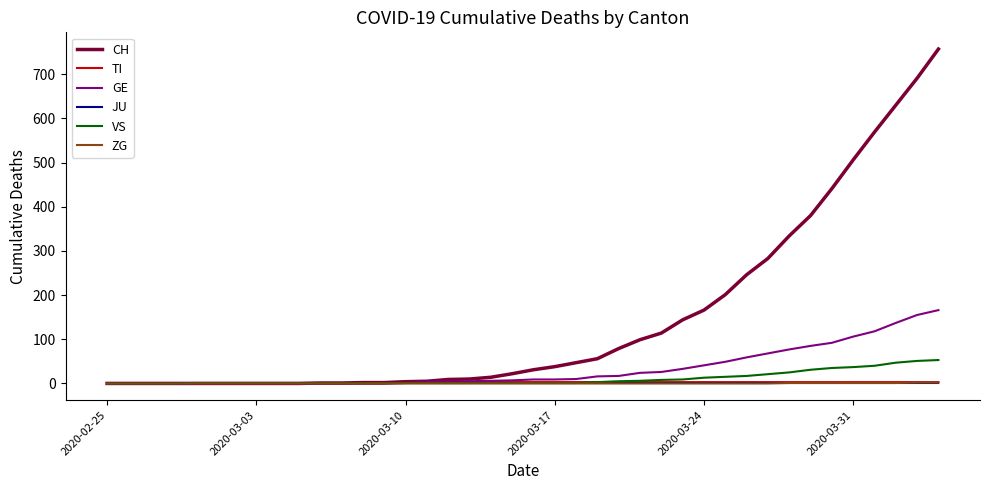

What are all the series names shown in the legend?

CH, TI, GE, JU, VS, ZG